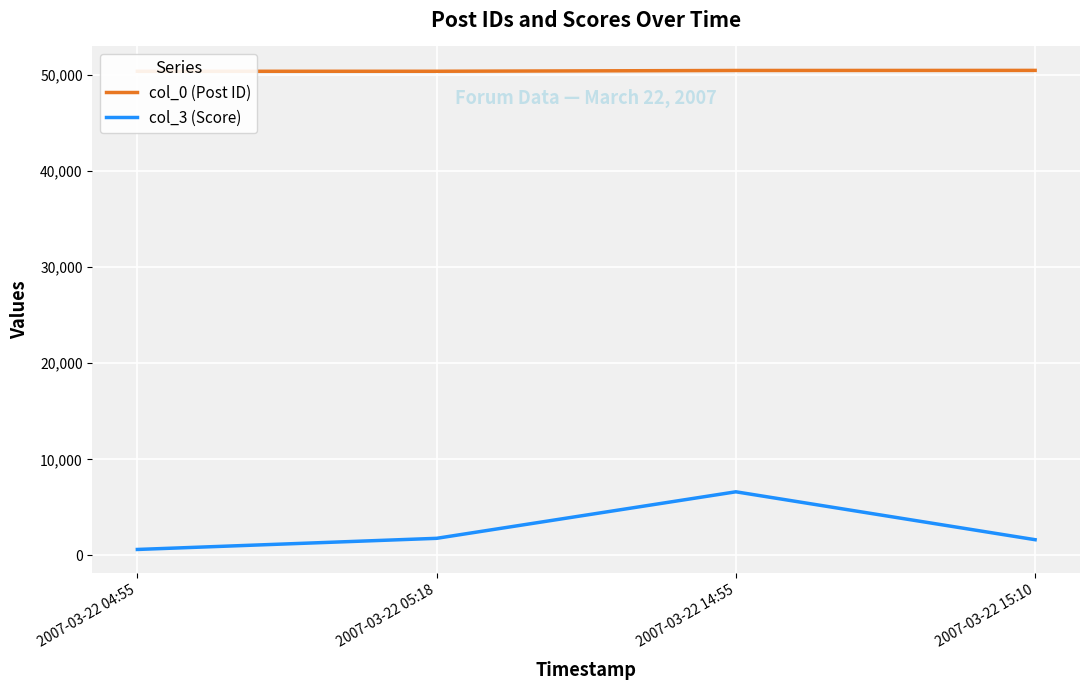

Between 2007-03-22 15:10 and 2007-03-22 05:18, which is larger?

2007-03-22 15:10